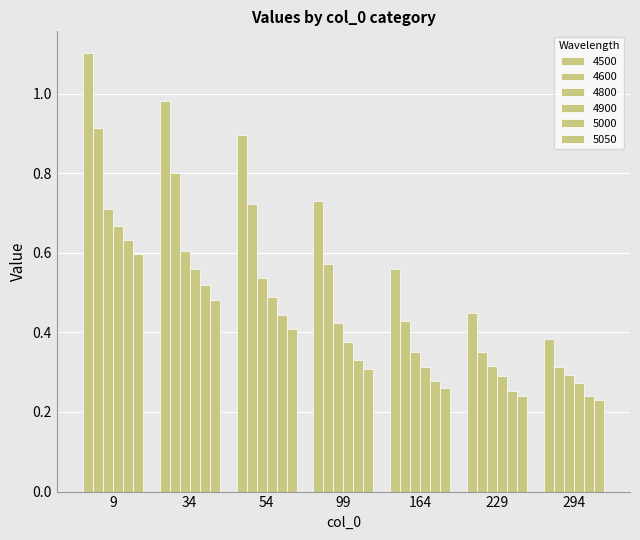

How many data points does each series have?

7